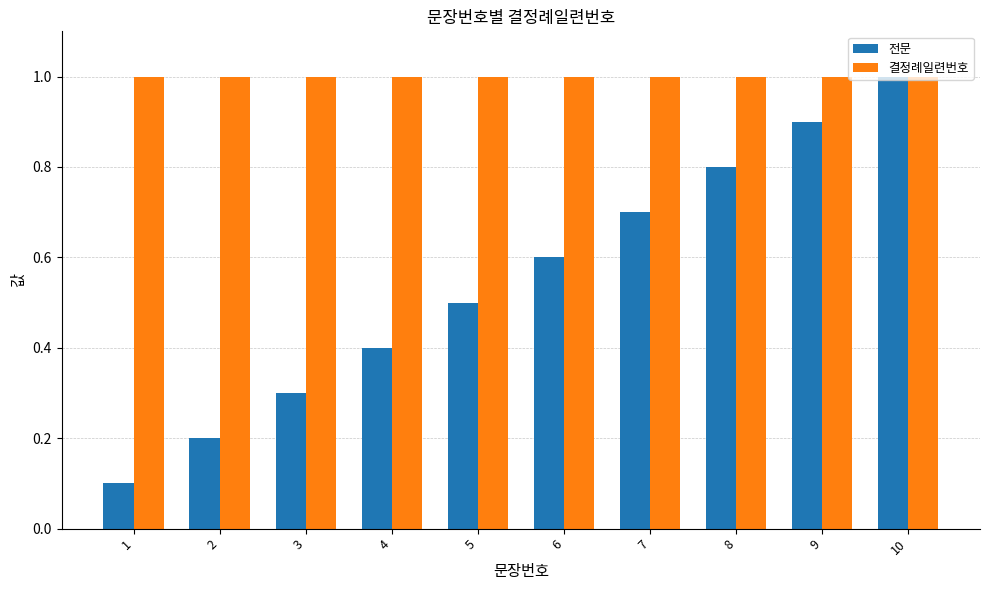

The value of 전문 at 7 is 0.5. True or false?

False